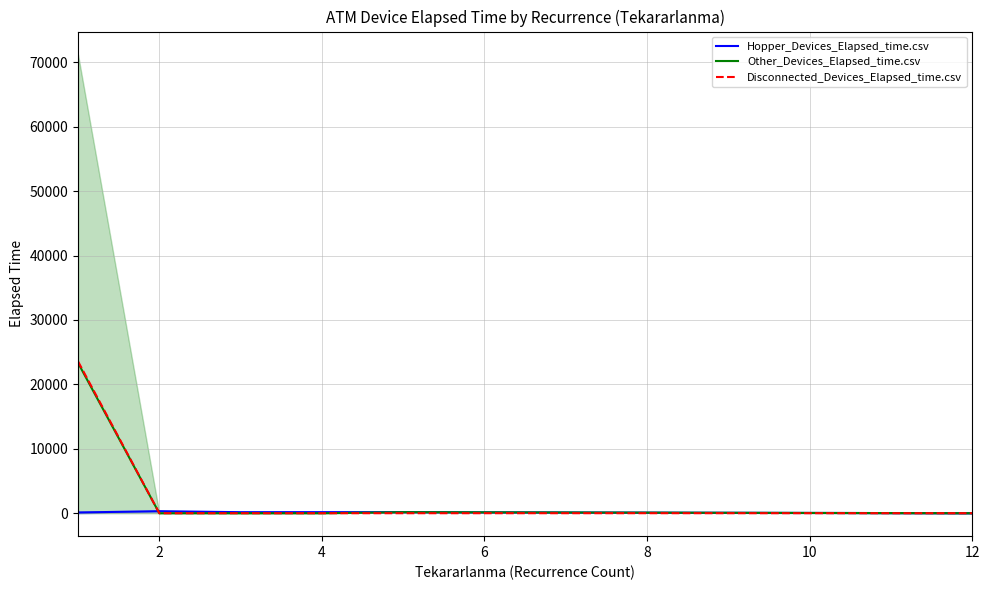

After their last crossing, which series has the higher values: Hopper_Devices_Elapsed_time.csv or Other_Devices_Elapsed_time.csv?

Hopper_Devices_Elapsed_time.csv